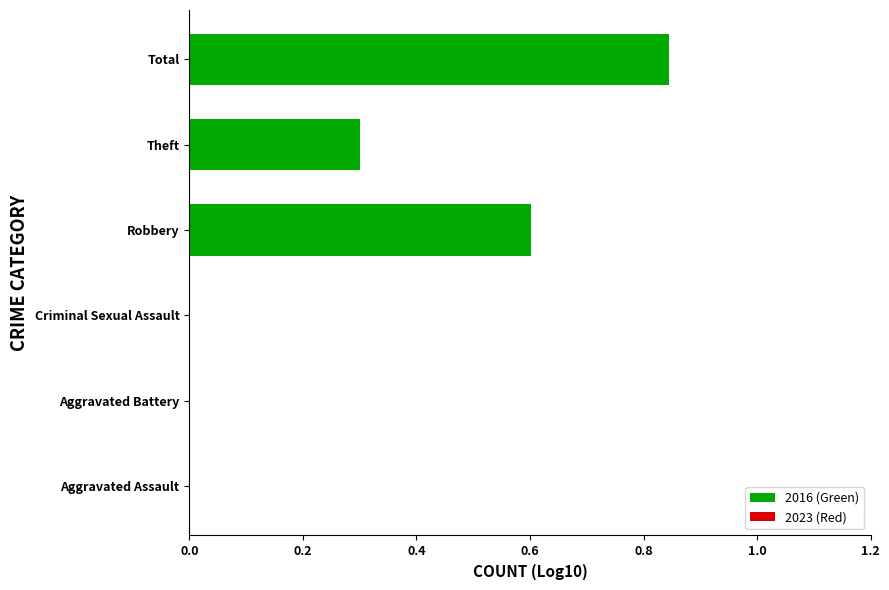

Are the bars horizontal?

Yes